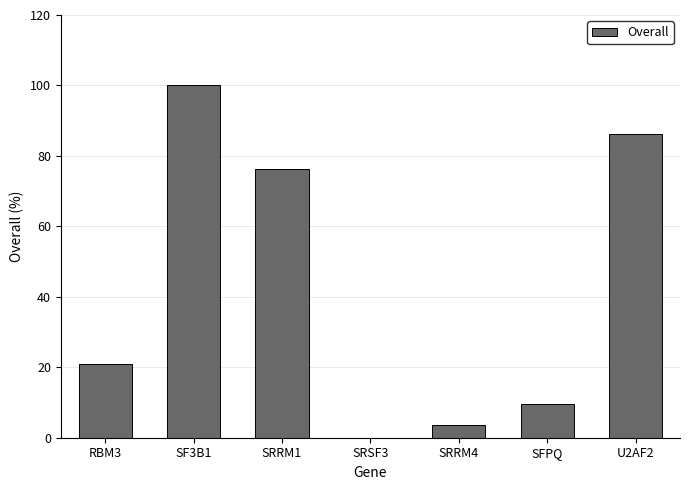

Are the bars grouped side by side (vs. stacked)?

No